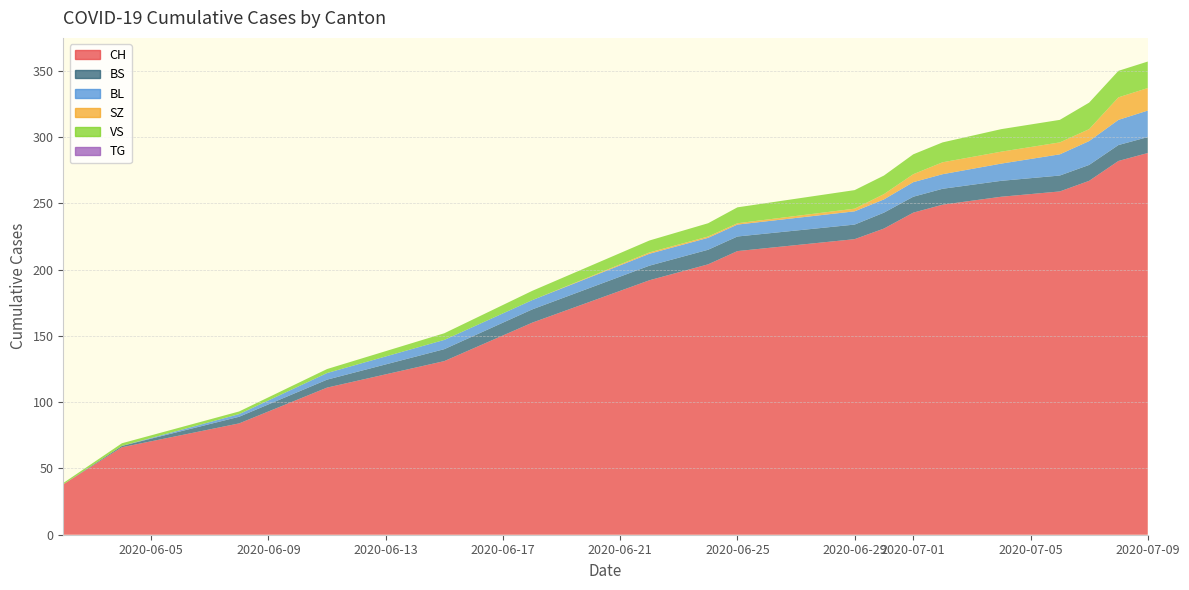

Reading right to left, extract all data points from this chart.

CH: 17=288	16=282	15=267	14=259	13=255	12=249	11=243	10=231	9=223	8=214	7=204	6=192	5=160	4=131	3=111	2=84	1=66	0=38
BS: 17=12	16=12	15=12	14=12	13=12	12=12	11=12	10=12	9=11	8=11	7=11	6=11	5=10	4=9	3=6	2=5	1=1	0=0
BL: 17=20	16=19	15=18	14=16	13=13	12=11	11=11	10=10	9=10	8=9	7=9	6=9	5=7	4=7	3=5	2=2	1=0	0=0
SZ: 17=17	16=17	15=9	14=9	13=9	12=9	11=6	10=4	9=2	8=1	7=1	6=1	5=0	4=0	3=0	2=0	1=0	0=0
VS: 17=20	16=20	15=20	14=17	13=17	12=15	11=15	10=14	9=14	8=12	7=10	6=9	5=7	4=5	3=3	2=2	1=2	0=1
TG: 17=0	16=0	15=0	14=0	13=0	12=0	11=0	10=0	9=0	8=0	7=0	6=0	5=0	4=0	3=0	2=0	1=0	0=0